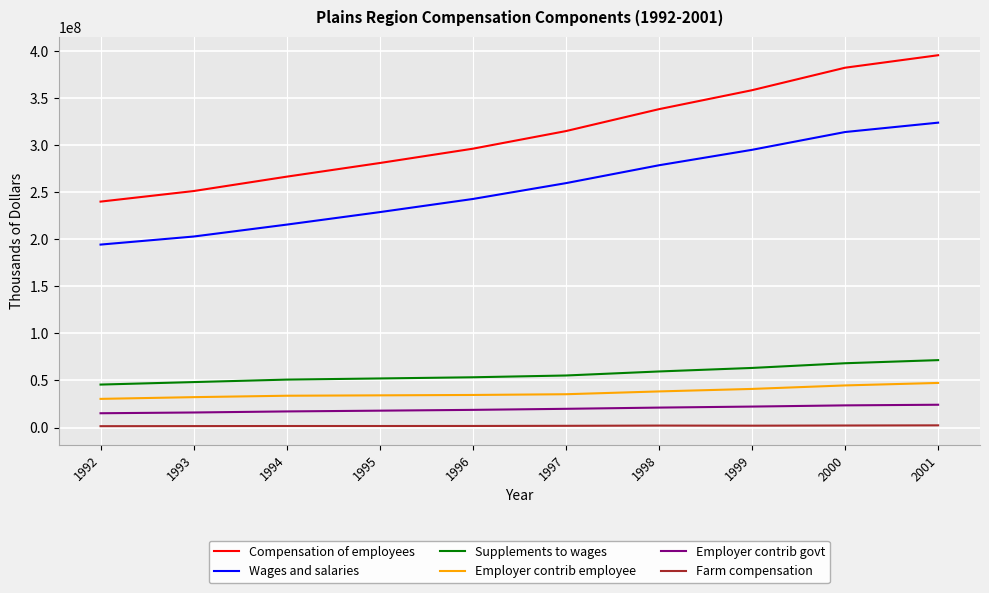

What is the minimum value for Farm compensation?

1459766